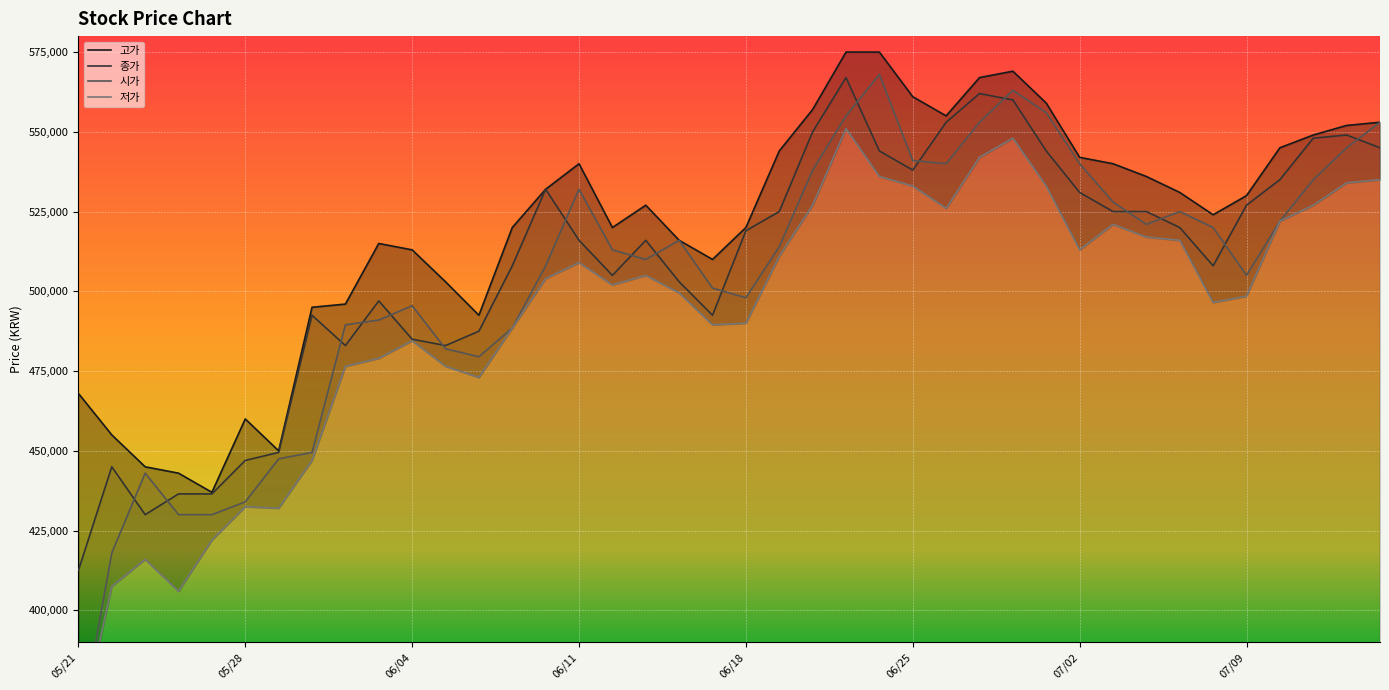

What is the lowest value of the 종가 series?

412500